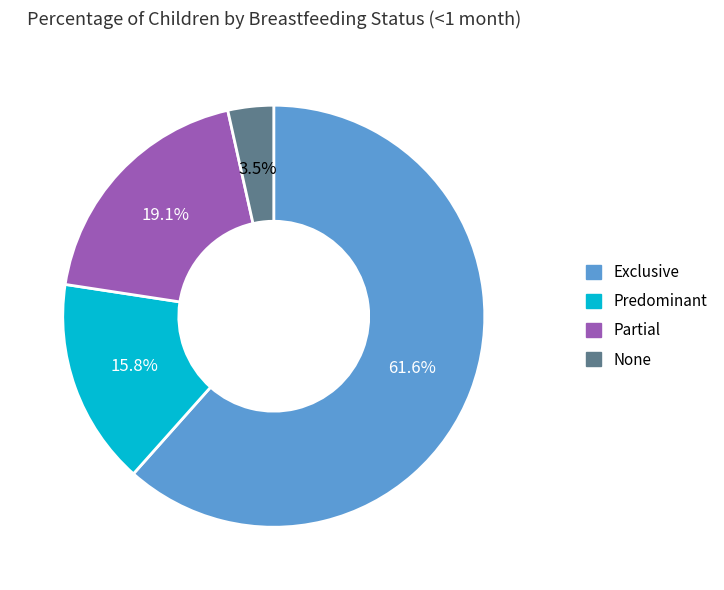

To the nearest percent, what is the difference between the Partial and Exclusive slice percentages?

42%